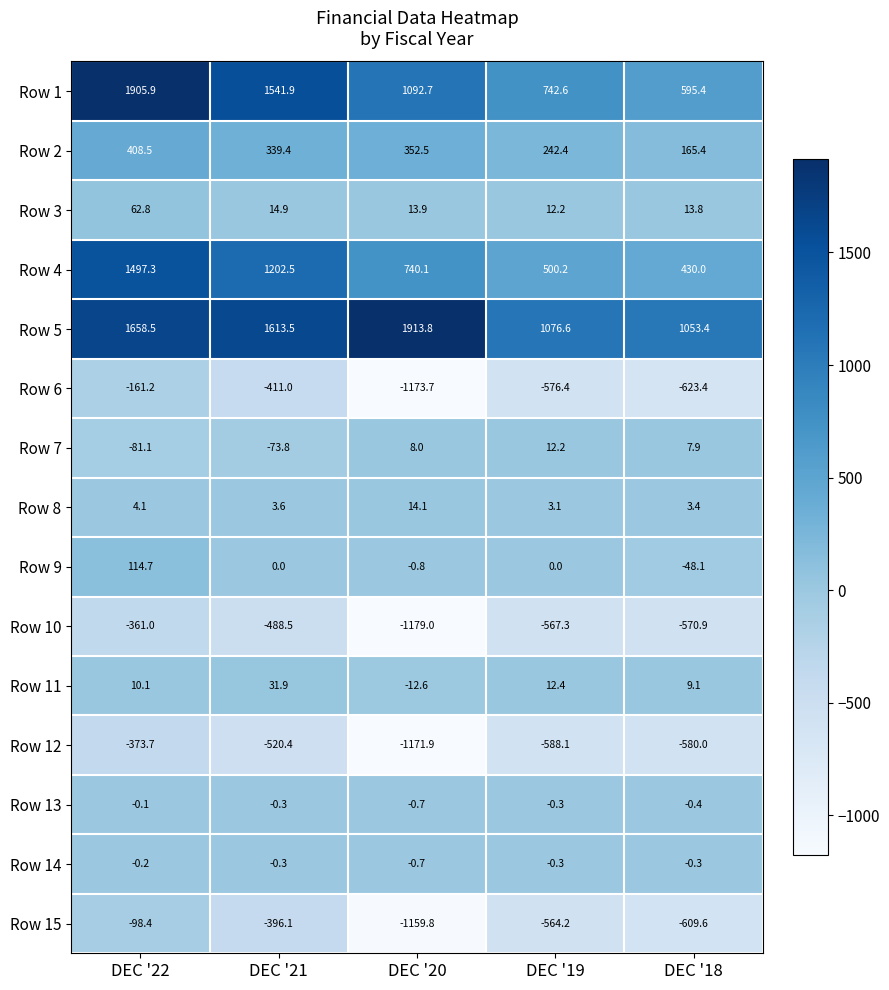

What is the difference between the highest and lowest values at DEC '19?

1664.7